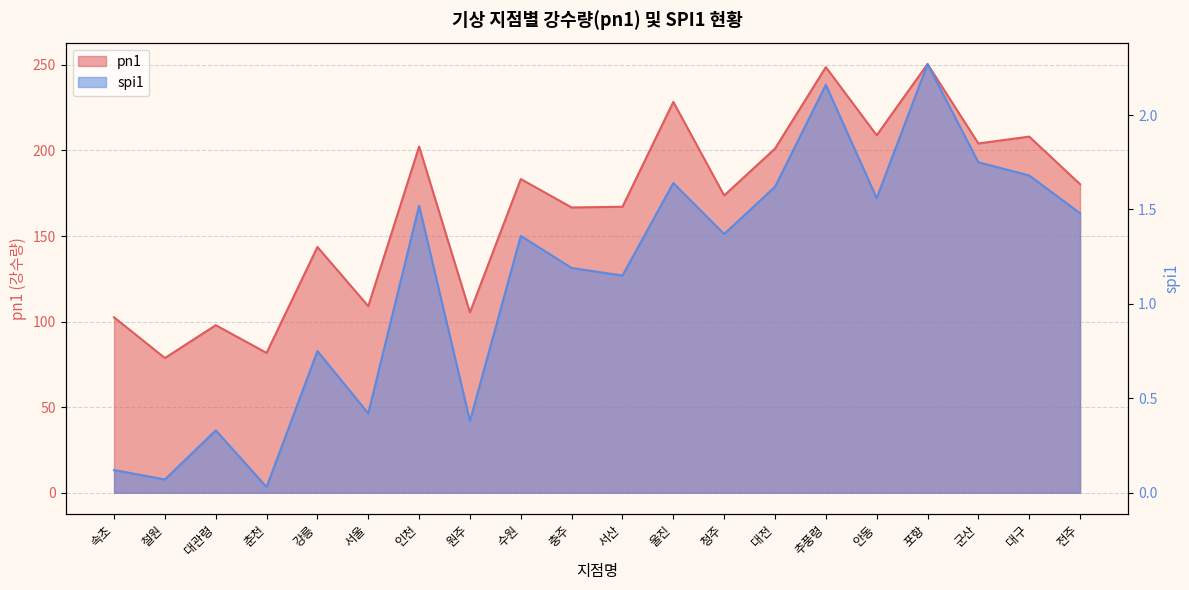

Which has a higher value, 대구 or 원주?

대구